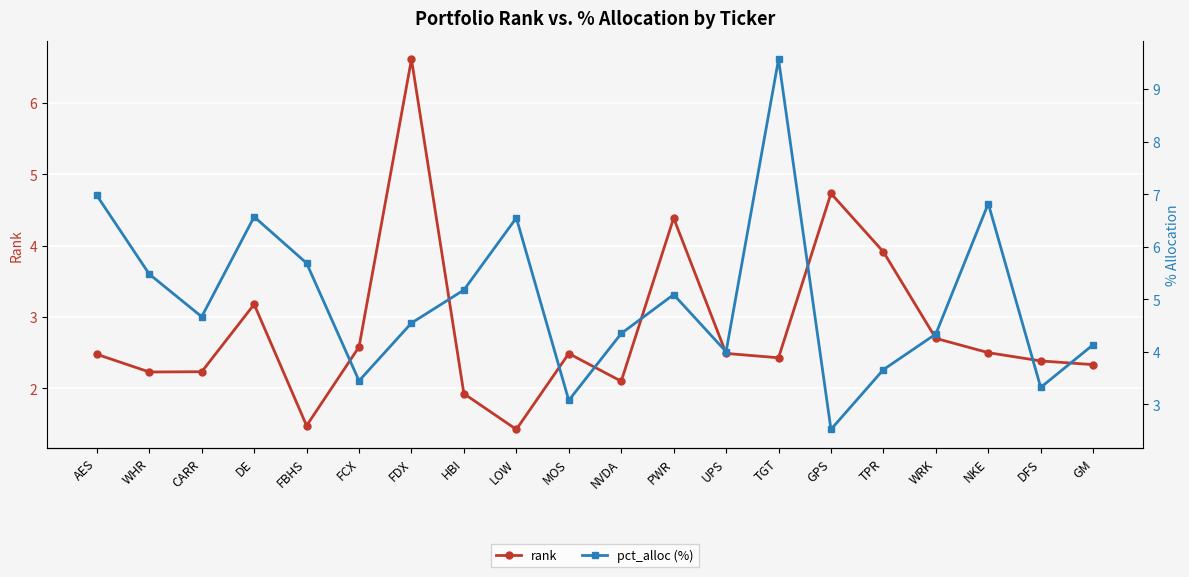

Which series has the largest total across all categories?

pct_alloc (%)